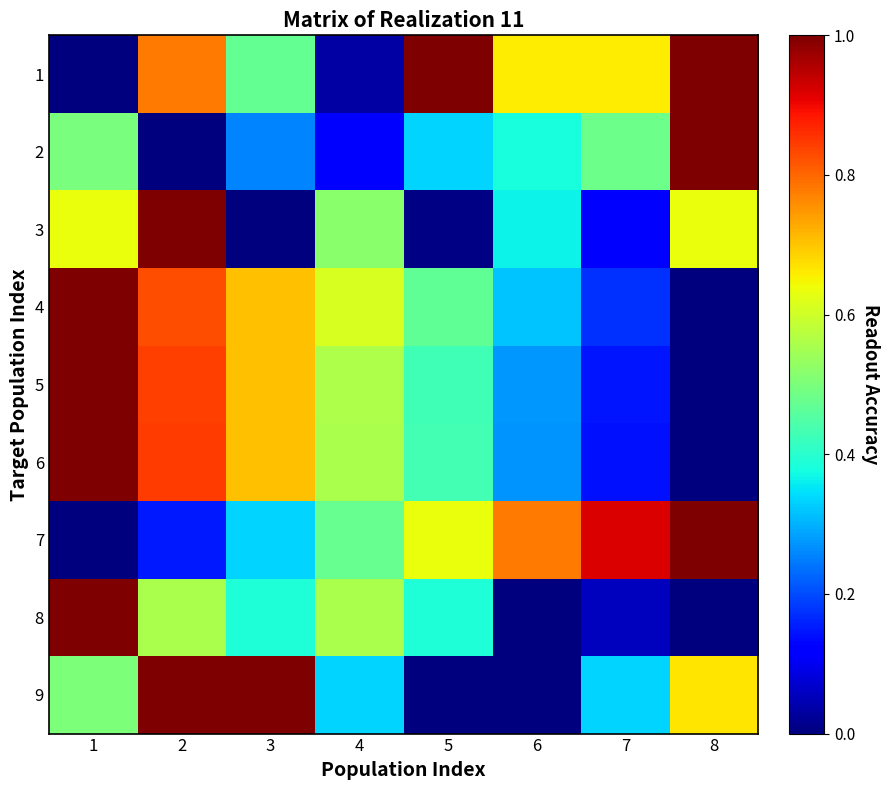

Count the number of categories in the chart.

8